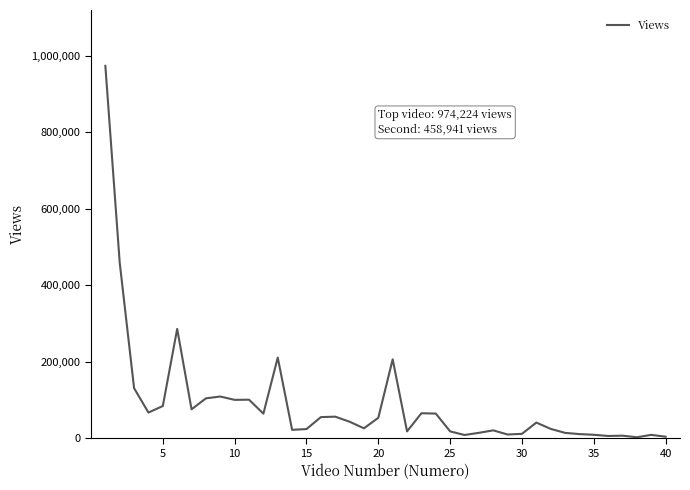

What is the difference between the maximum and minimum values?

971937